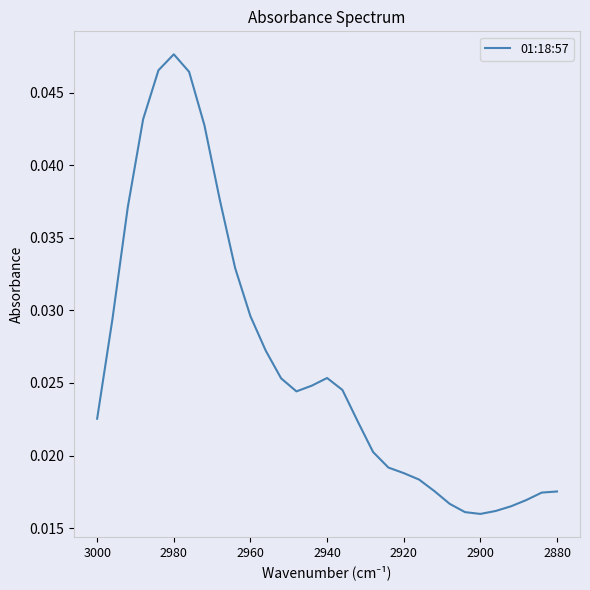

At which category does the data reach its first local valley?

13